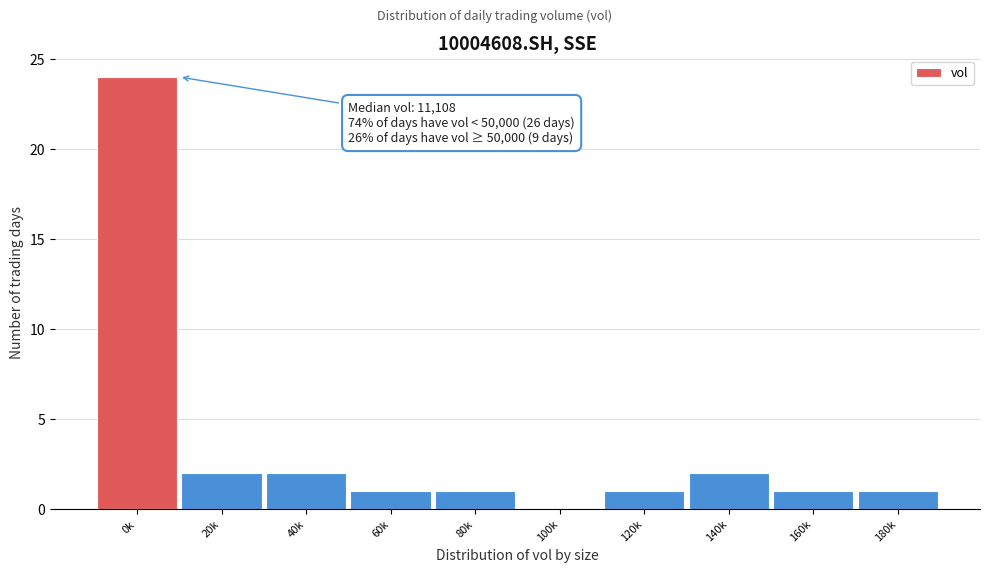

Reading left to right, list all the values displayed in this chart.

0k=24	20k=2	40k=2	60k=1	80k=1	100k=0	120k=1	140k=2	160k=1	180k=1